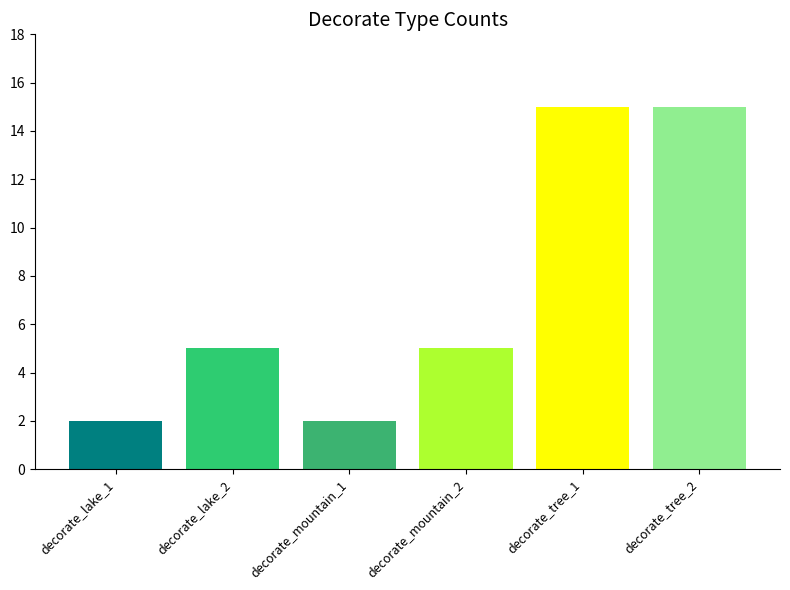

What is the average value?

7